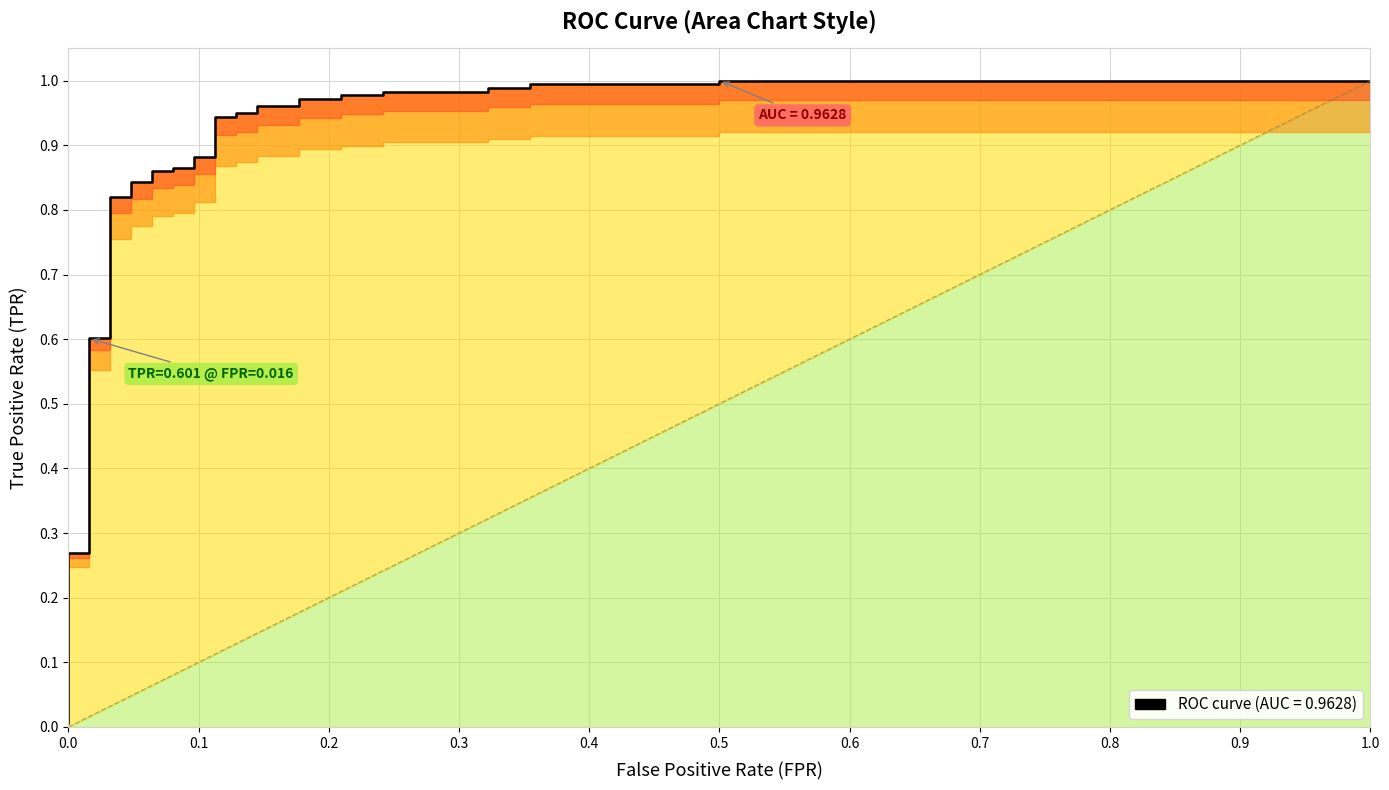

Reading left to right, list all the values displayed in this chart.

0.0	0.3	0.3	0.6	0.6	0.8	0.8	0.8	0.8	0.9	0.9	0.9	0.9	0.9	0.9	0.9	0.9	0.9	0.9	1.0	1.0	1.0	1.0	1.0	1.0	1.0	1.0	1.0	1.0	1.0	1.0	1.0	1.0